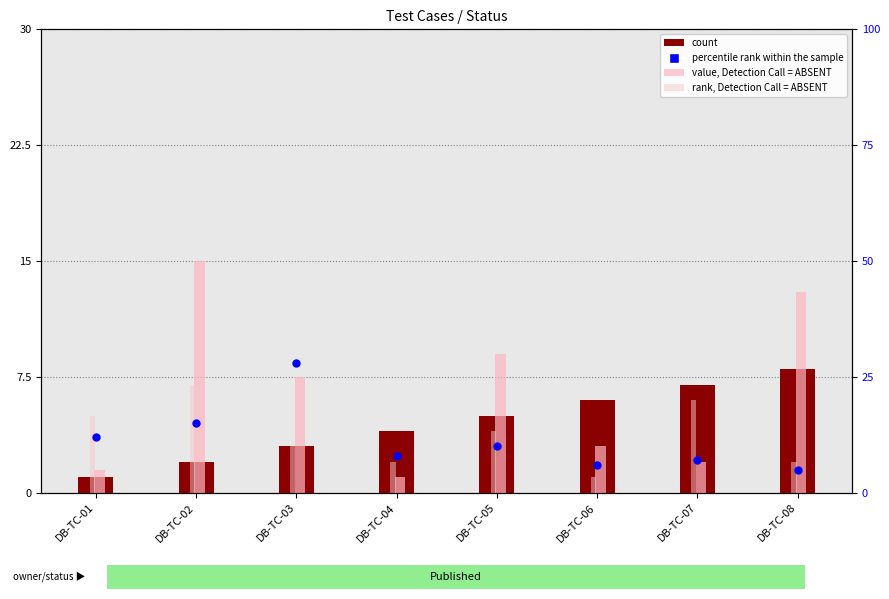

At which category is the sum across all series the highest?

DB-TC-03